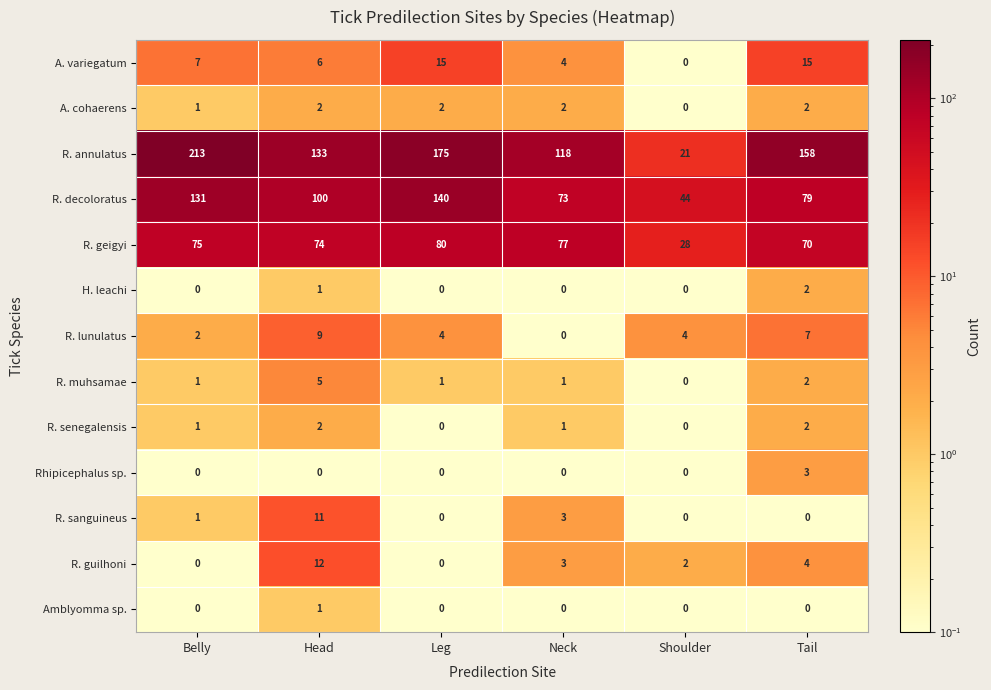

Which label corresponds to the largest value in the chart?

Belly